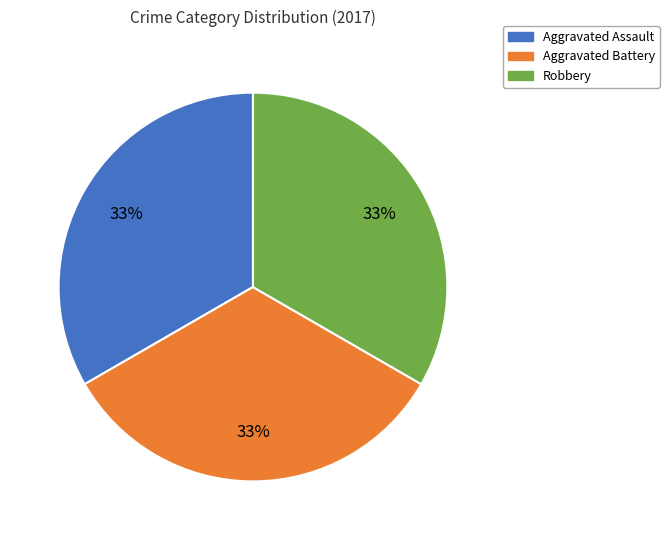

Combined, do Aggravated Battery and Aggravated Assault account for over 50%?

Yes